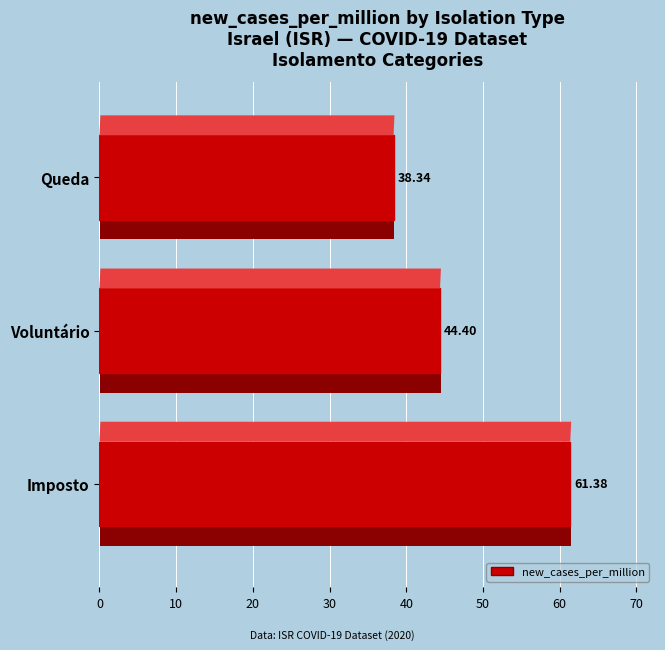

Reading left to right, extract all data points from this chart.

Queda=38.3	Voluntário=44.4	Imposto=61.4